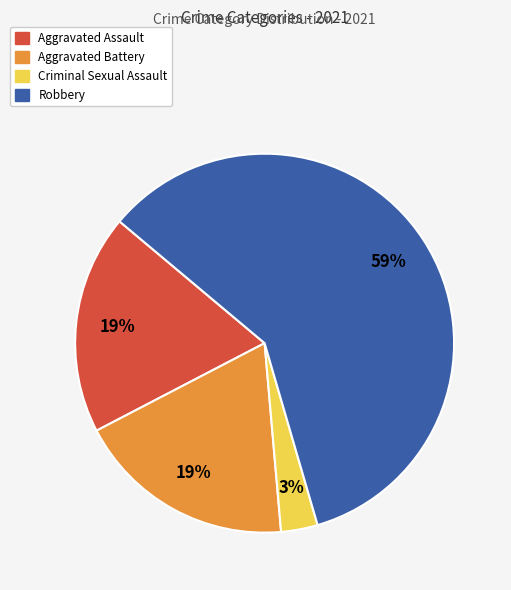

Is there any slice that represents more than half of the pie?

Yes